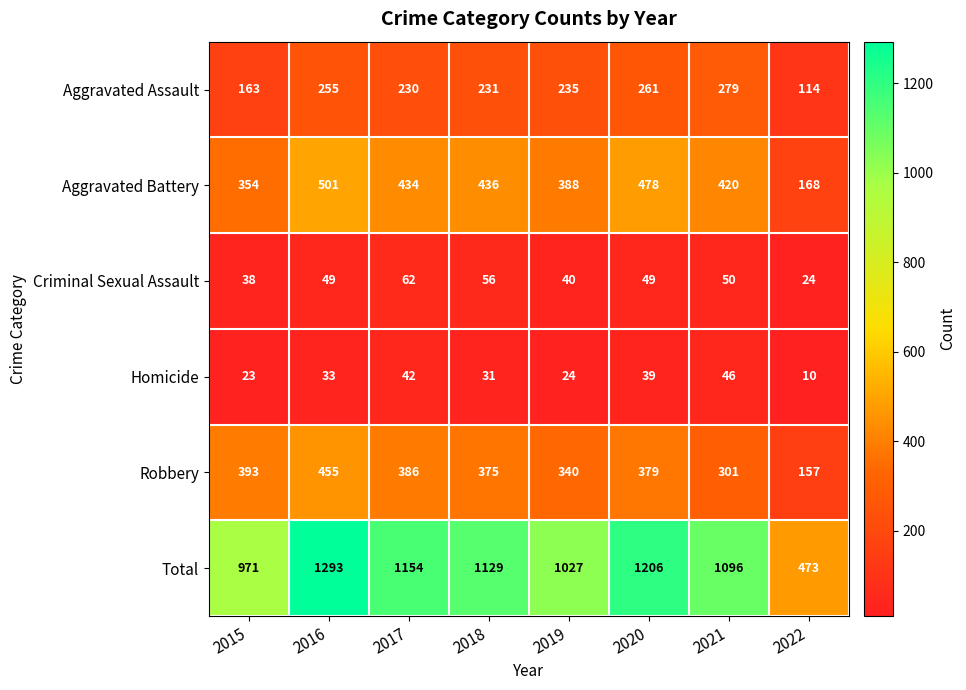

What is the difference between the highest and lowest values at 2018?

1098